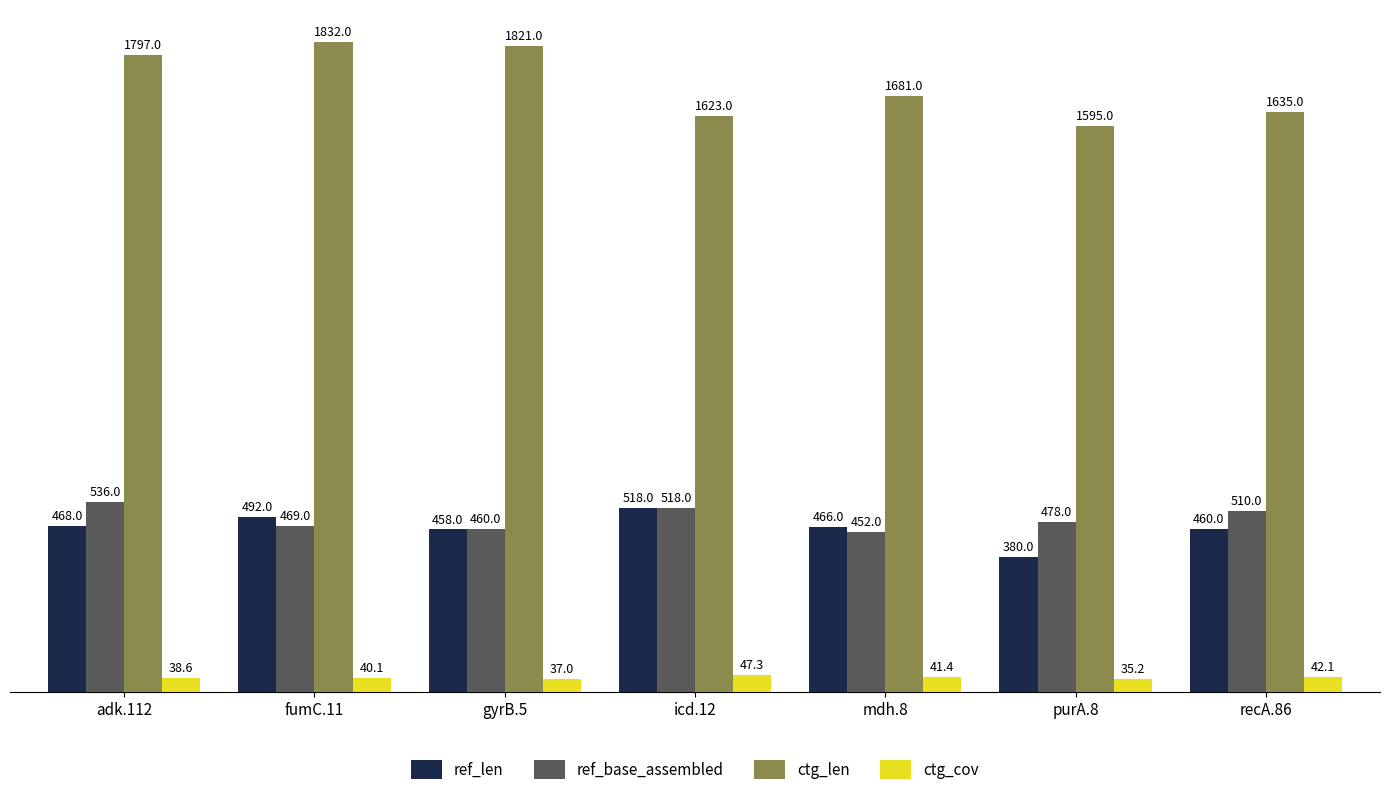

What is the maximum value shown in the chart?

1832.0